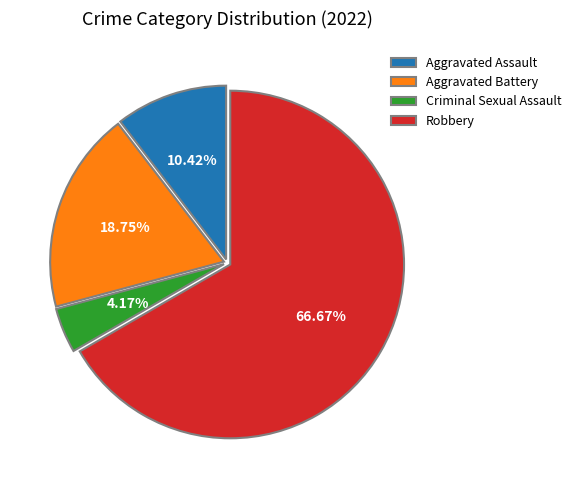

True or false: Criminal Sexual Assault accounts for 4% of the total.

True